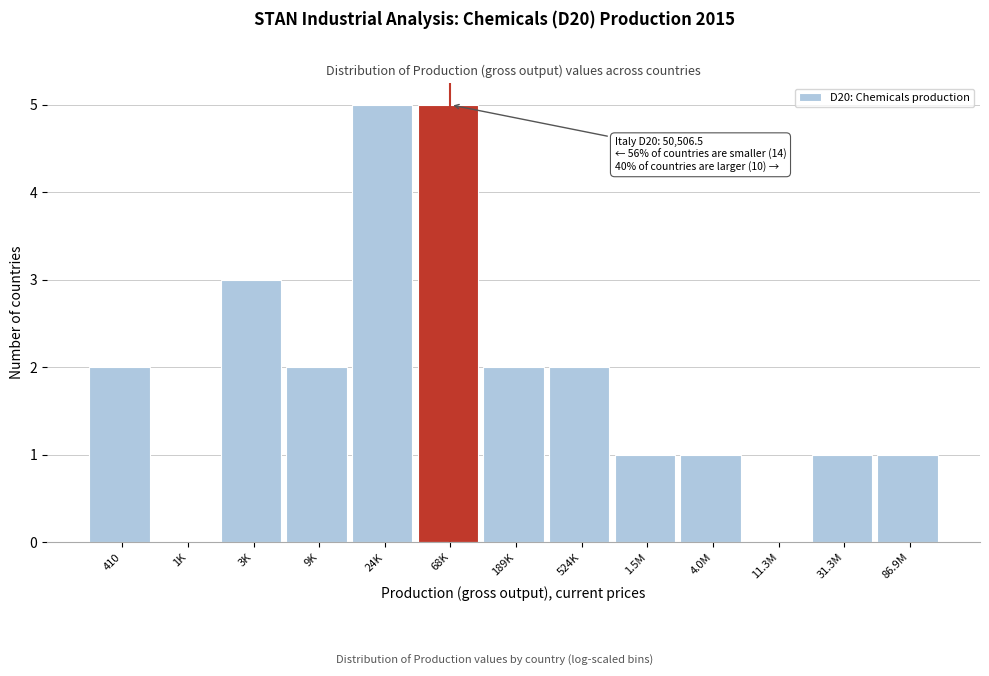

Reading left to right, list all the values displayed in this chart.

410=2	1K=0	3K=3	9K=2	24K=5	68K=5	189K=2	524K=2	1.5M=1	4.0M=1	11.3M=0	31.3M=1	86.9M=1